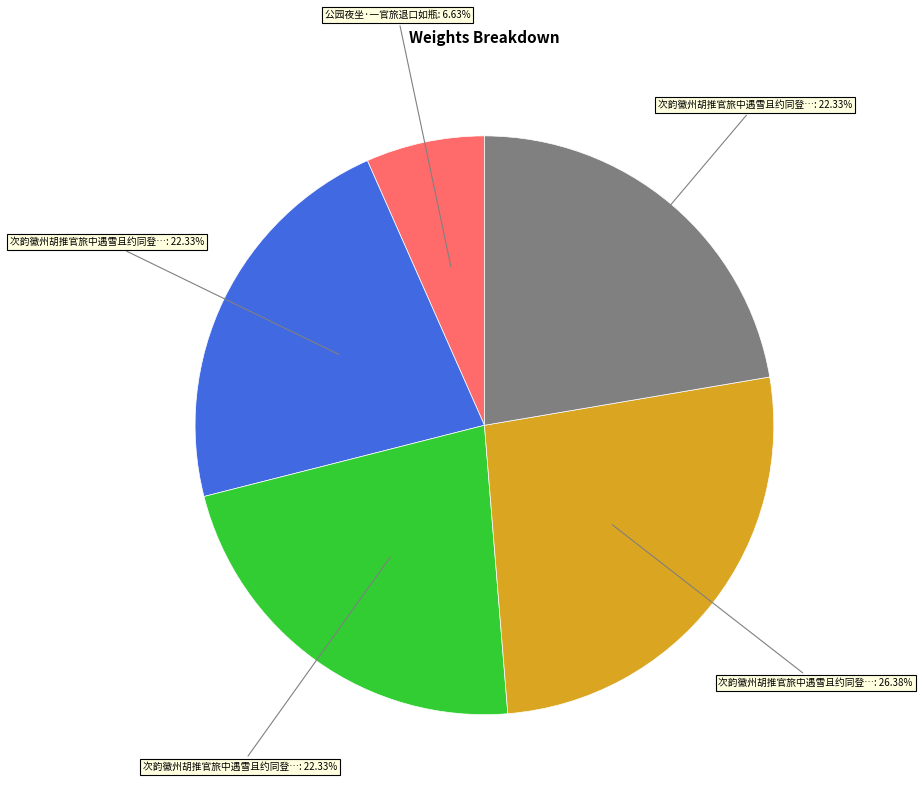

How many segments does this pie chart have?

5